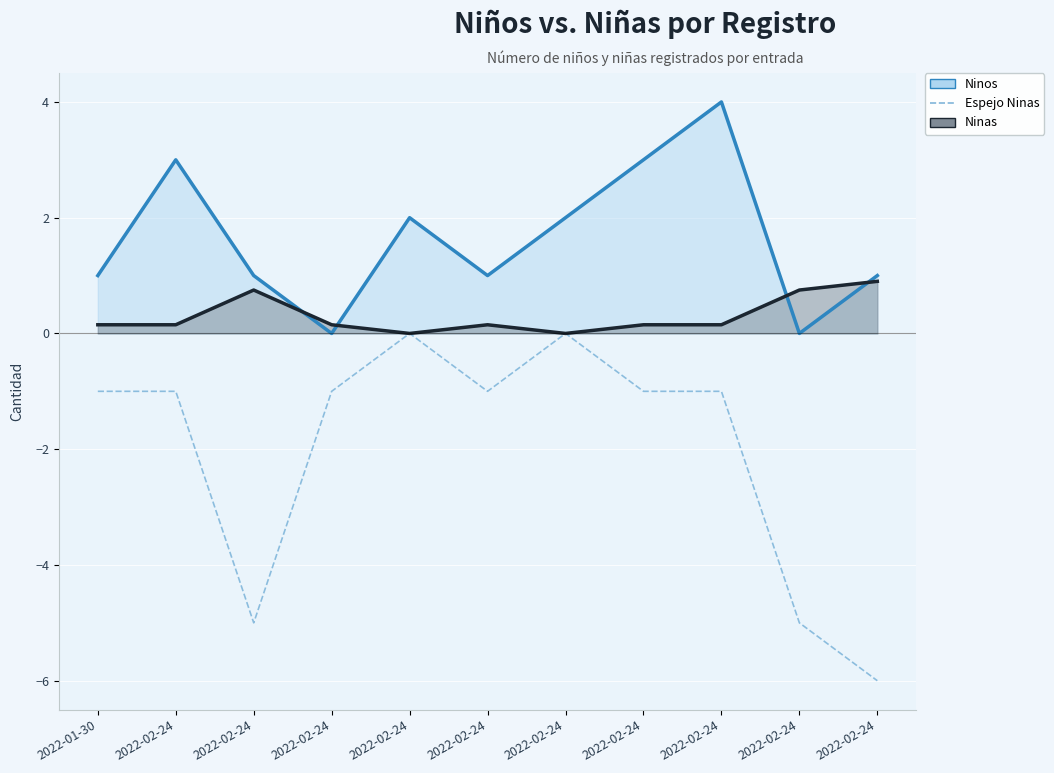

Where is the first local minimum for Ninas?

2022-02-24